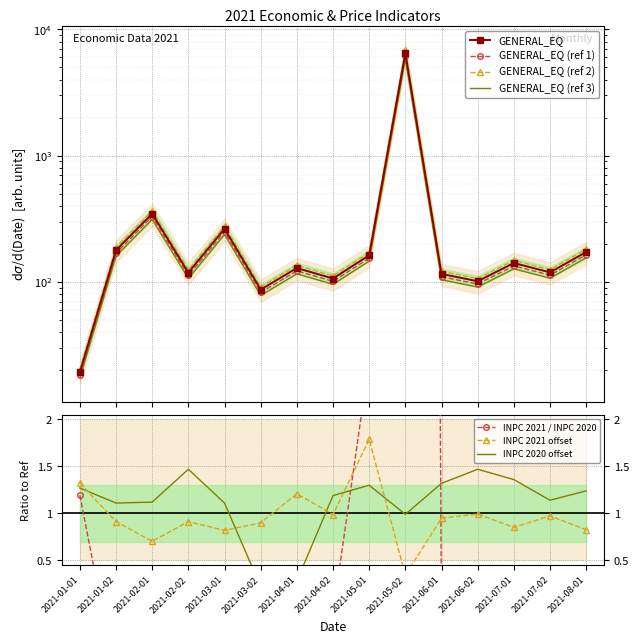

What is the difference between the maximum and minimum values in the INPC 2021 series?

1.4